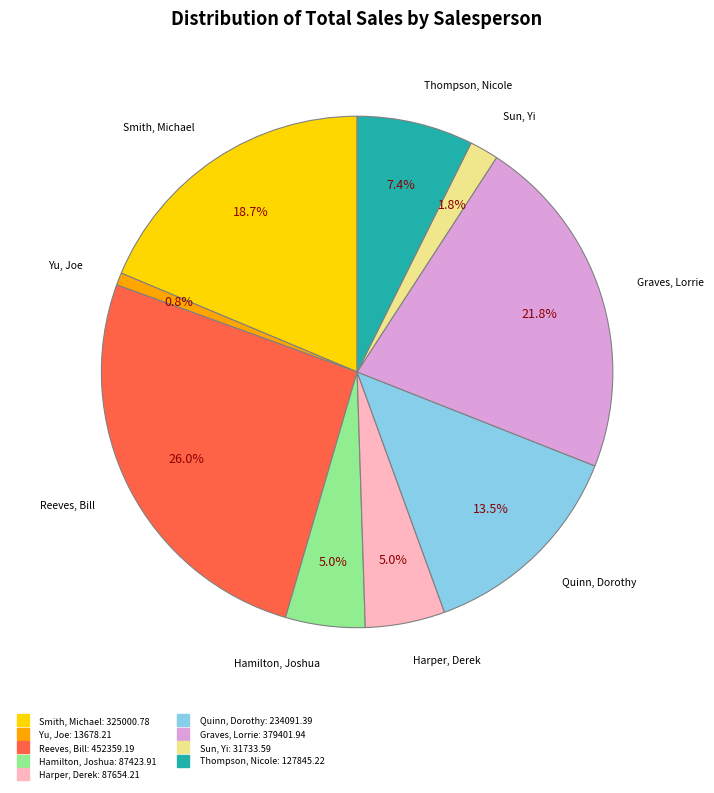

The Harper, Derek slice represents 5% of the pie. True or false?

True